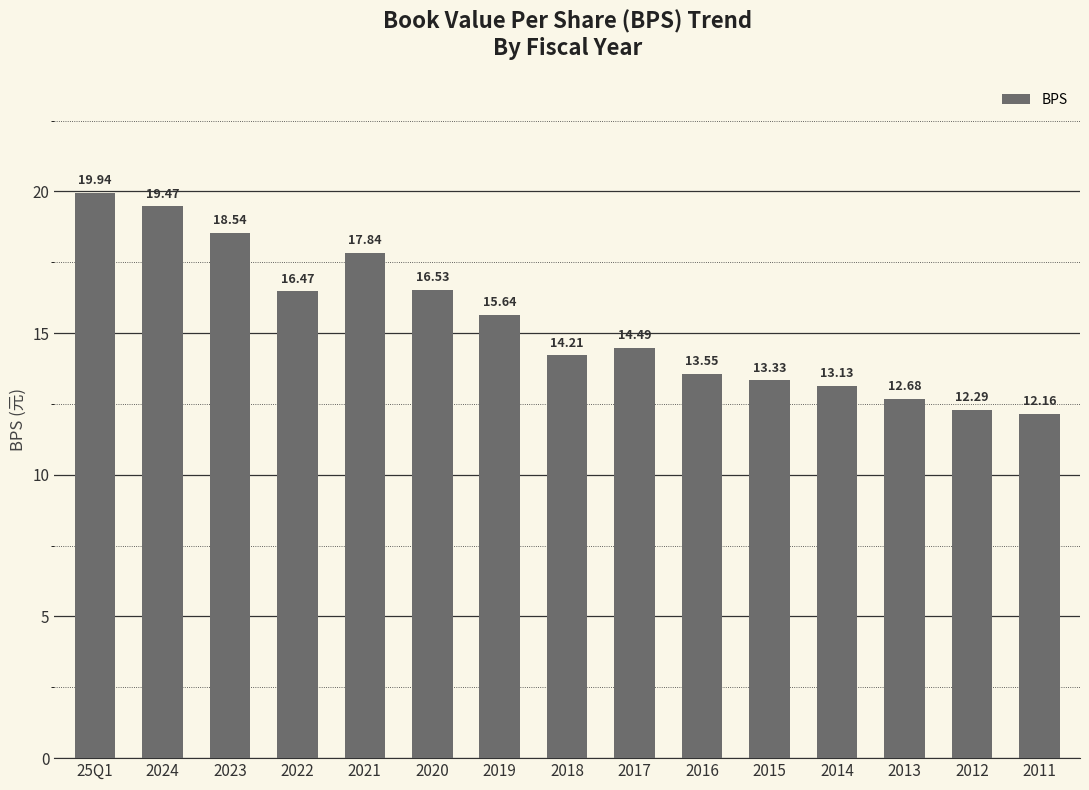

Is it true that the value at 2024 is 33.6?

False